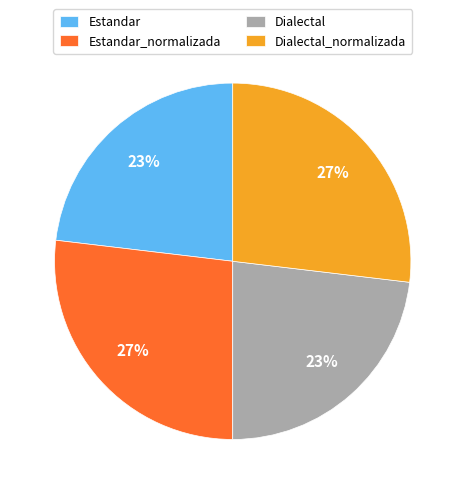

To the nearest percent, what is the difference between the largest and smallest slice percentages?

4%